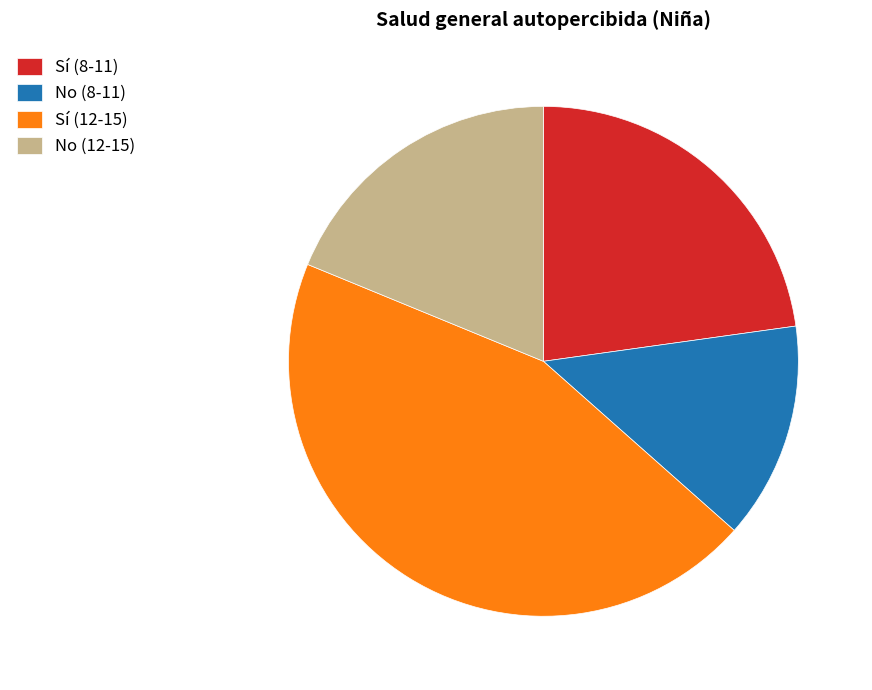

What is the largest slice in the pie chart?

Sí (12-15)